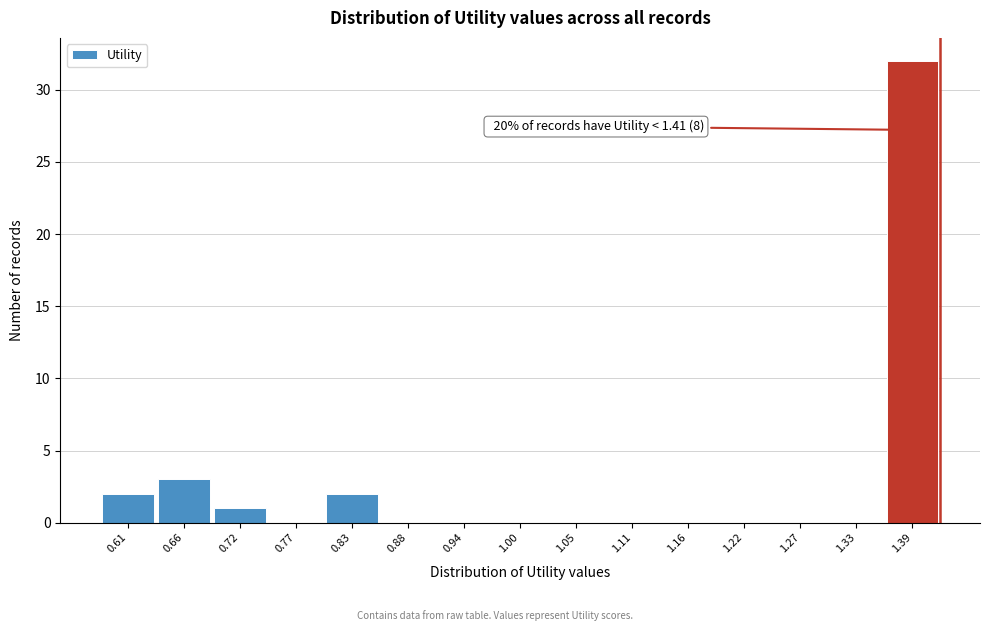

Which range on the x-axis has the tallest bar?

1.36 to 1.41